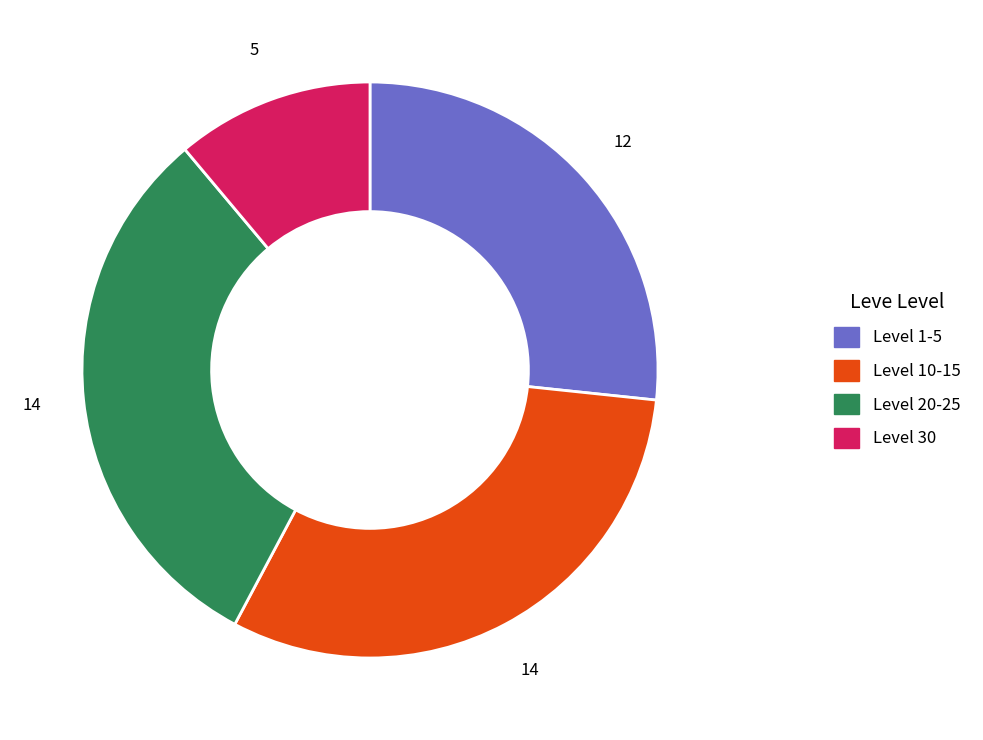

Does any single category account for the majority?

No